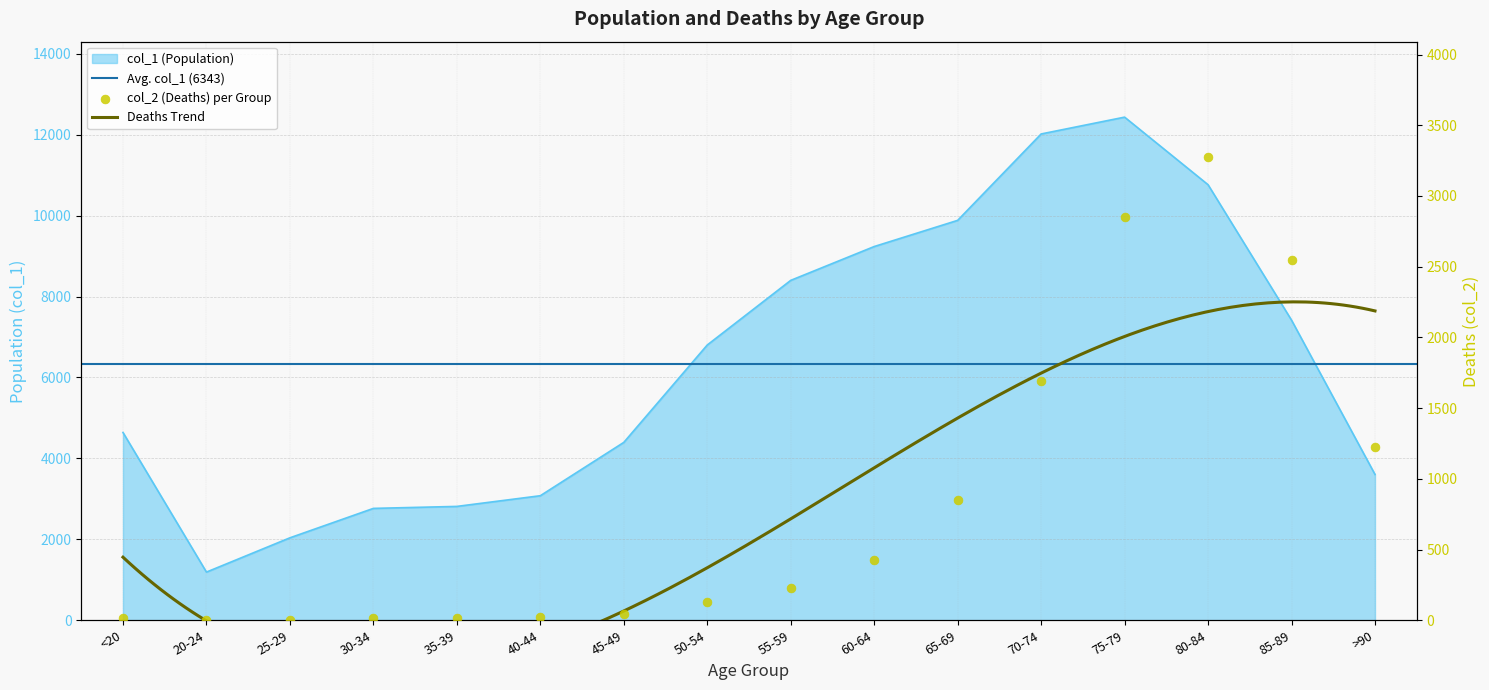

At how many categories does at least one series exceed 474?

16